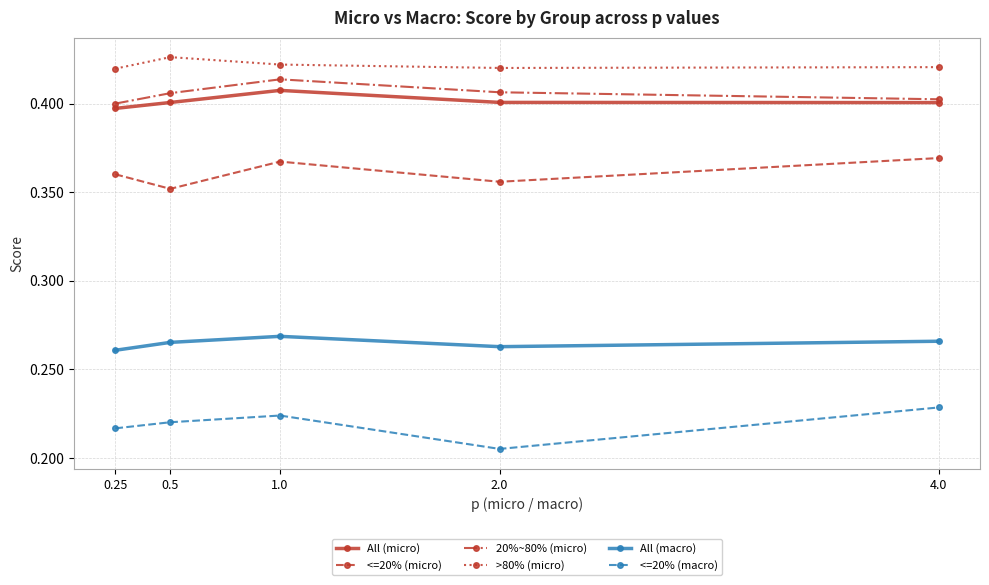

At 0.5, list the series in order from largest to smallest.

>80% (micro), 20%~80% (micro), All (micro), <=20% (micro), All (macro), <=20% (macro)